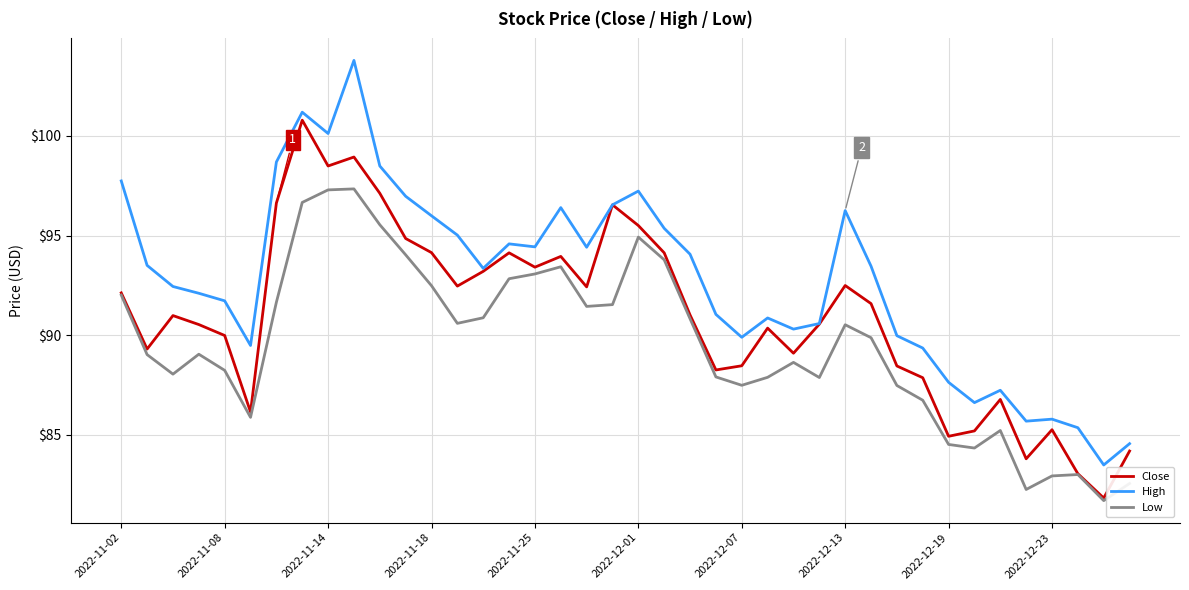

True or false: High and Low intersect in this chart.

False